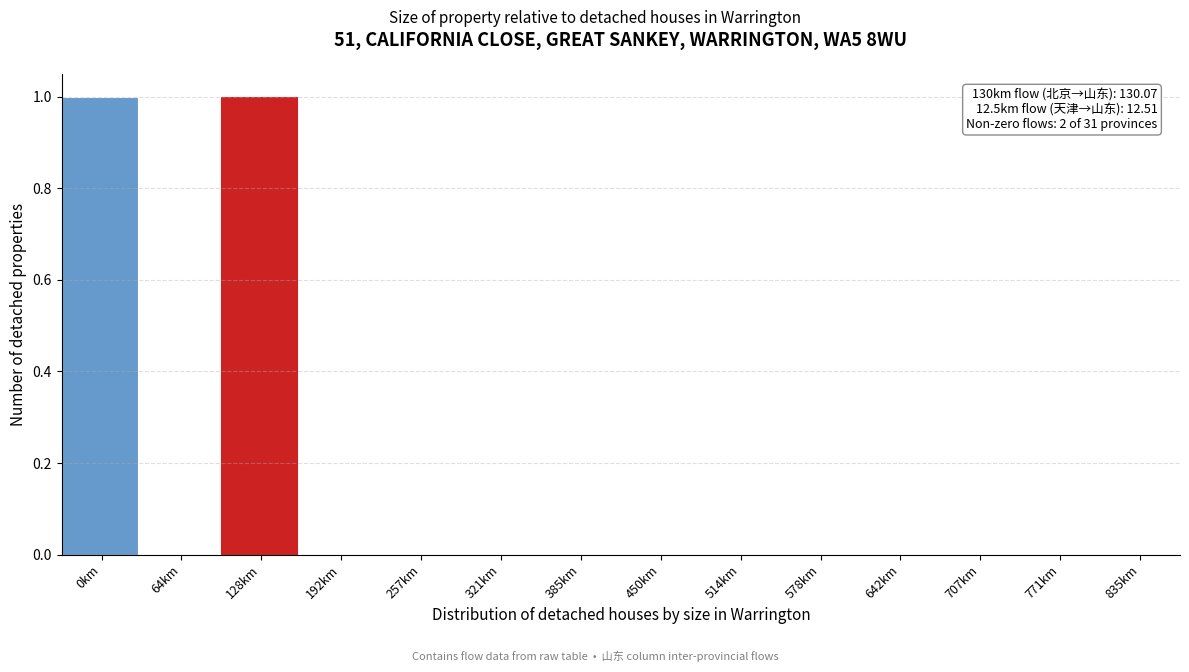

Reading left to right, transcribe all the data shown in this chart.

0km=1	64km=0	128km=1	192km=0	257km=0	321km=0	385km=0	450km=0	514km=0	578km=0	642km=0	707km=0	771km=0	835km=0